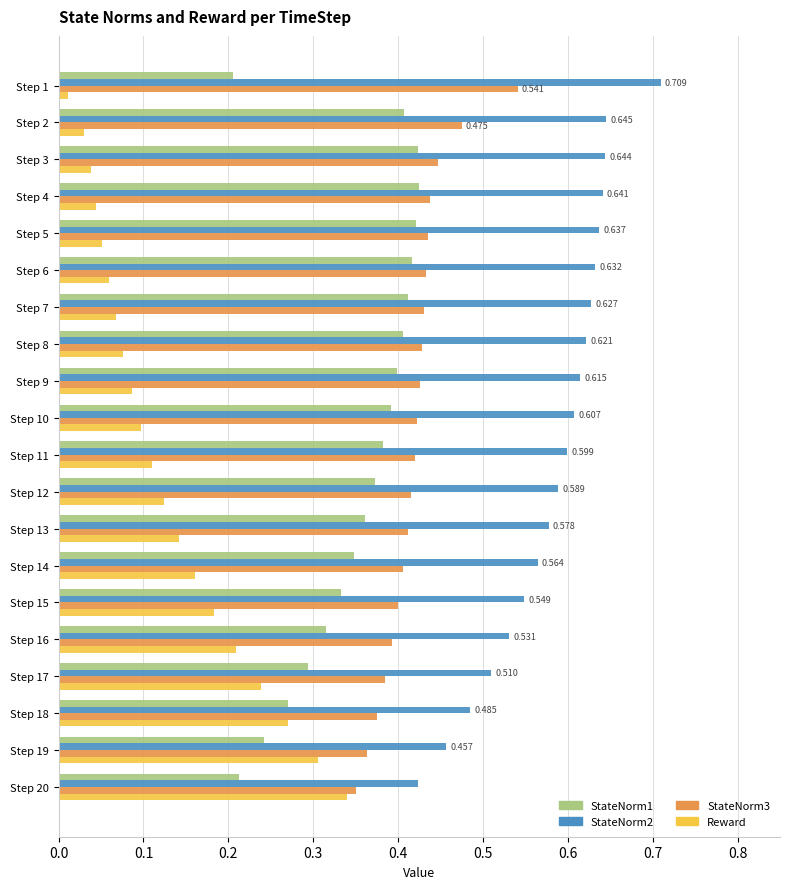

Is the value of StateNorm3 at Step 10 greater than the value of StateNorm2 at Step 16?

No